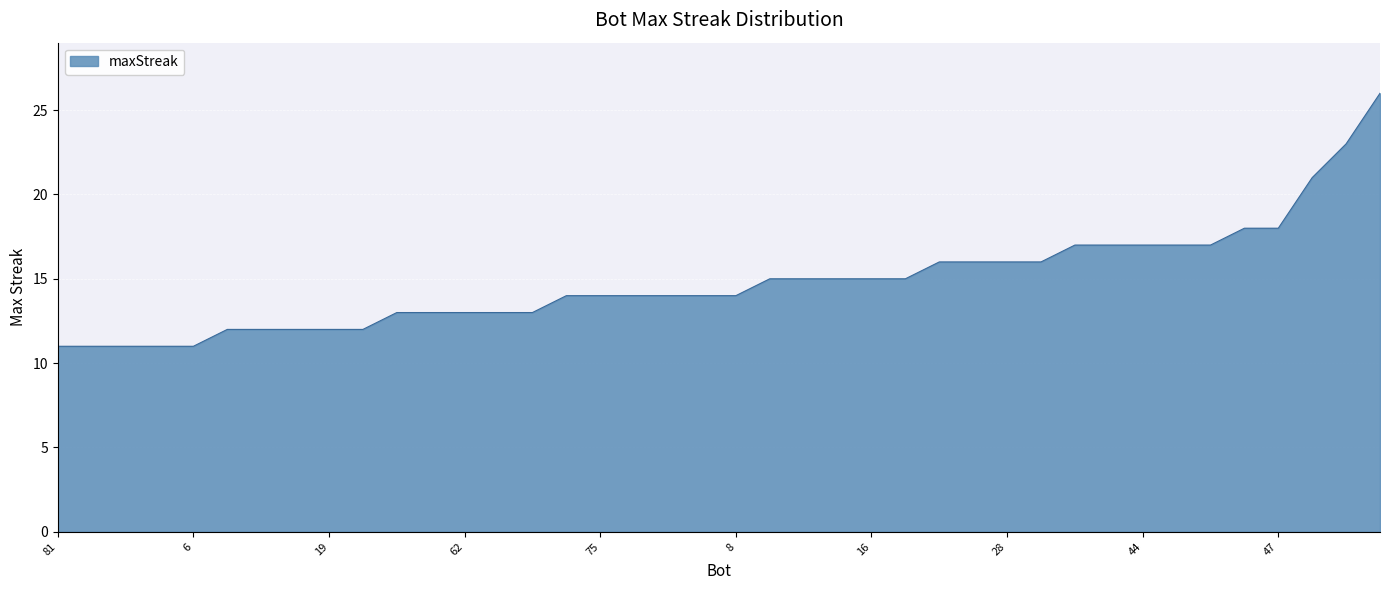

What is the minimum value shown in the chart?

11